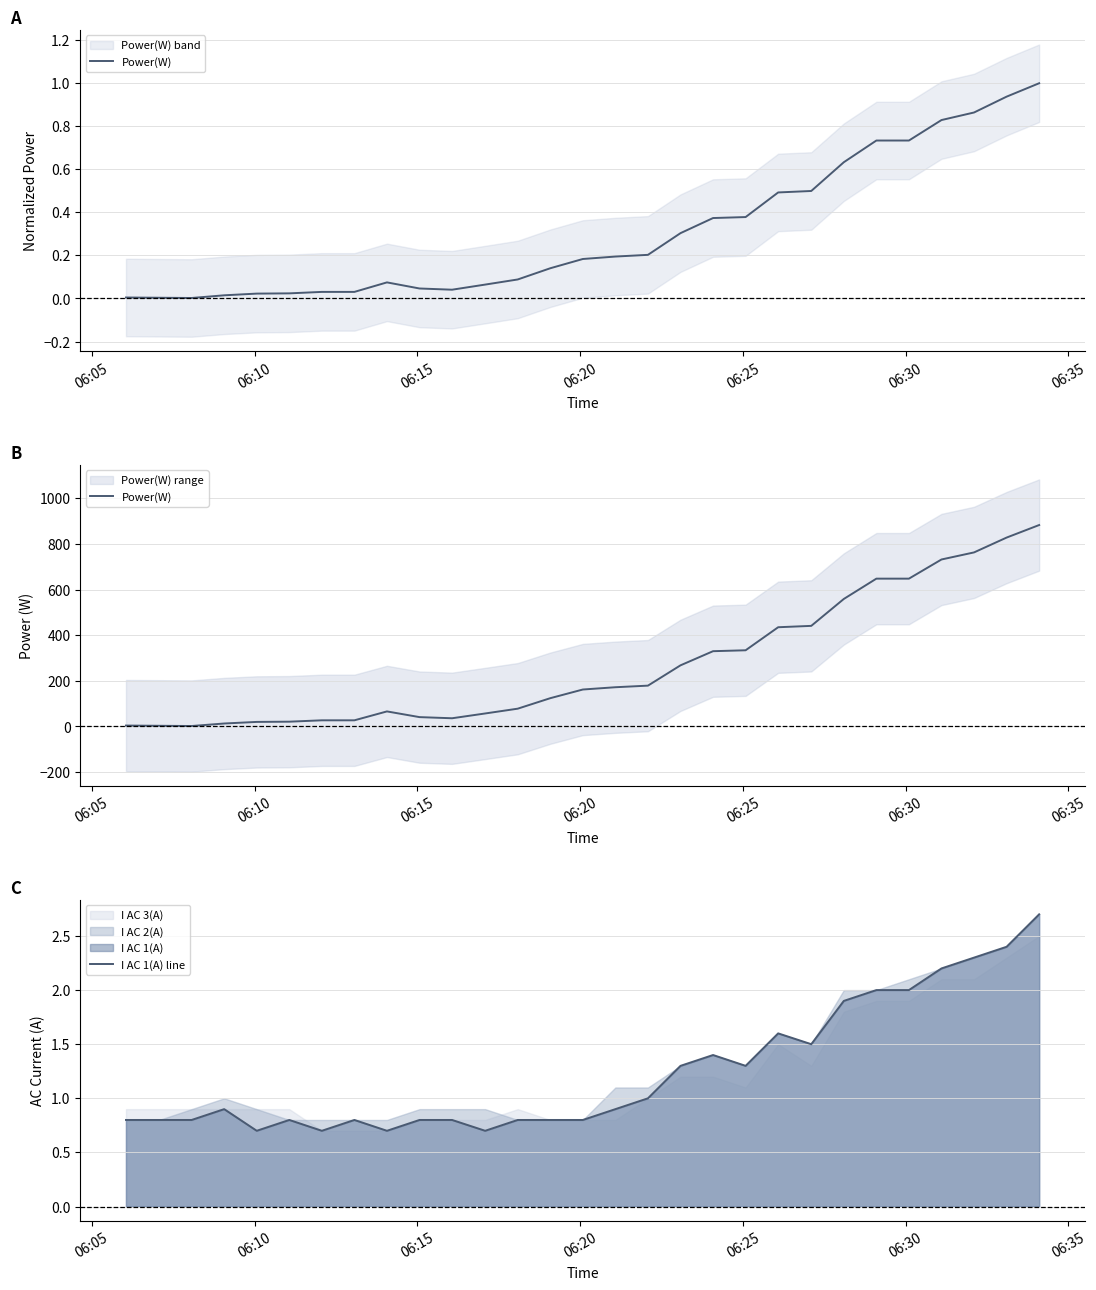

True or false: I AC 1(A) line and Power(W) cross at least once.

False